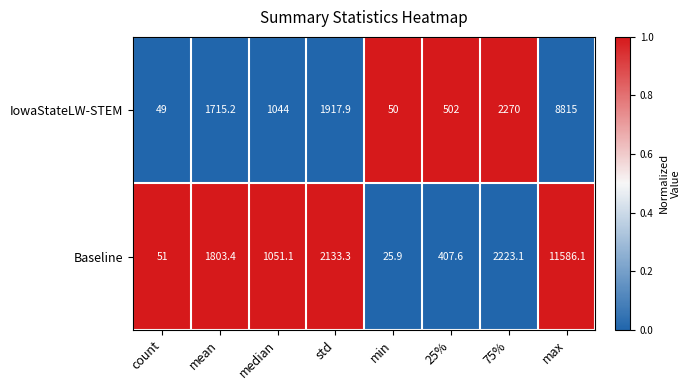

The Baseline series shows 2133.3 at std. True or false?

True